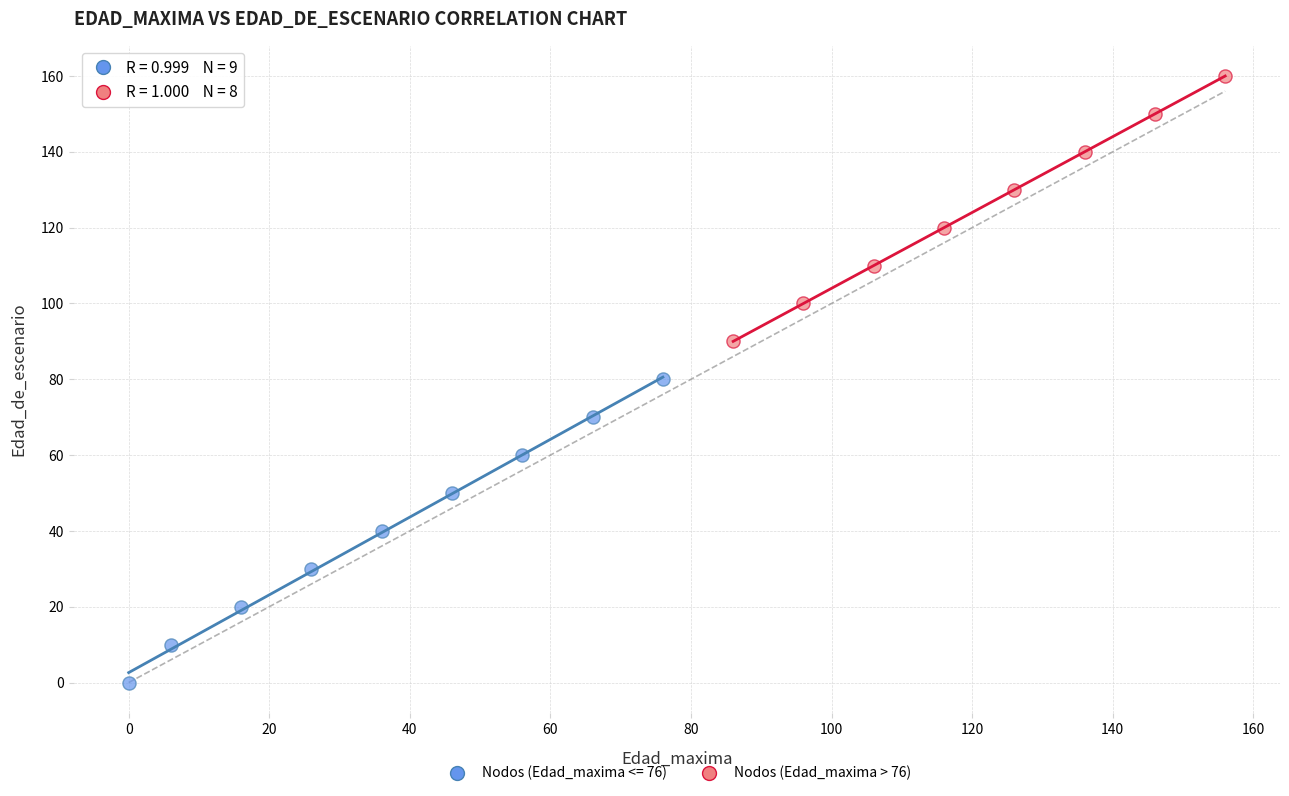

Which series contains the lowest Y value?

Nodos (Edad_maxima <= 76)